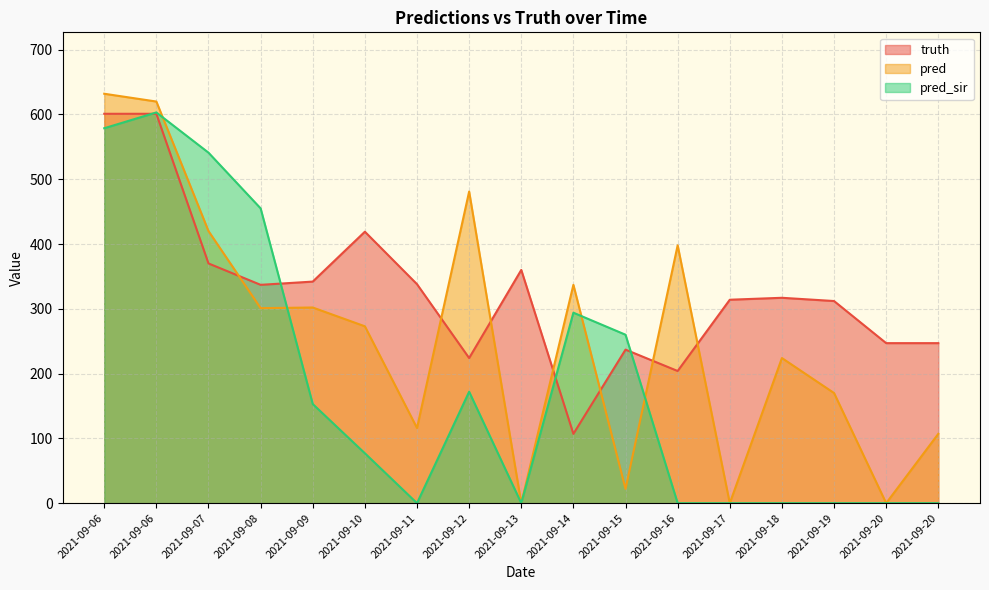

Does the chart display data point markers on the line(s)?

No